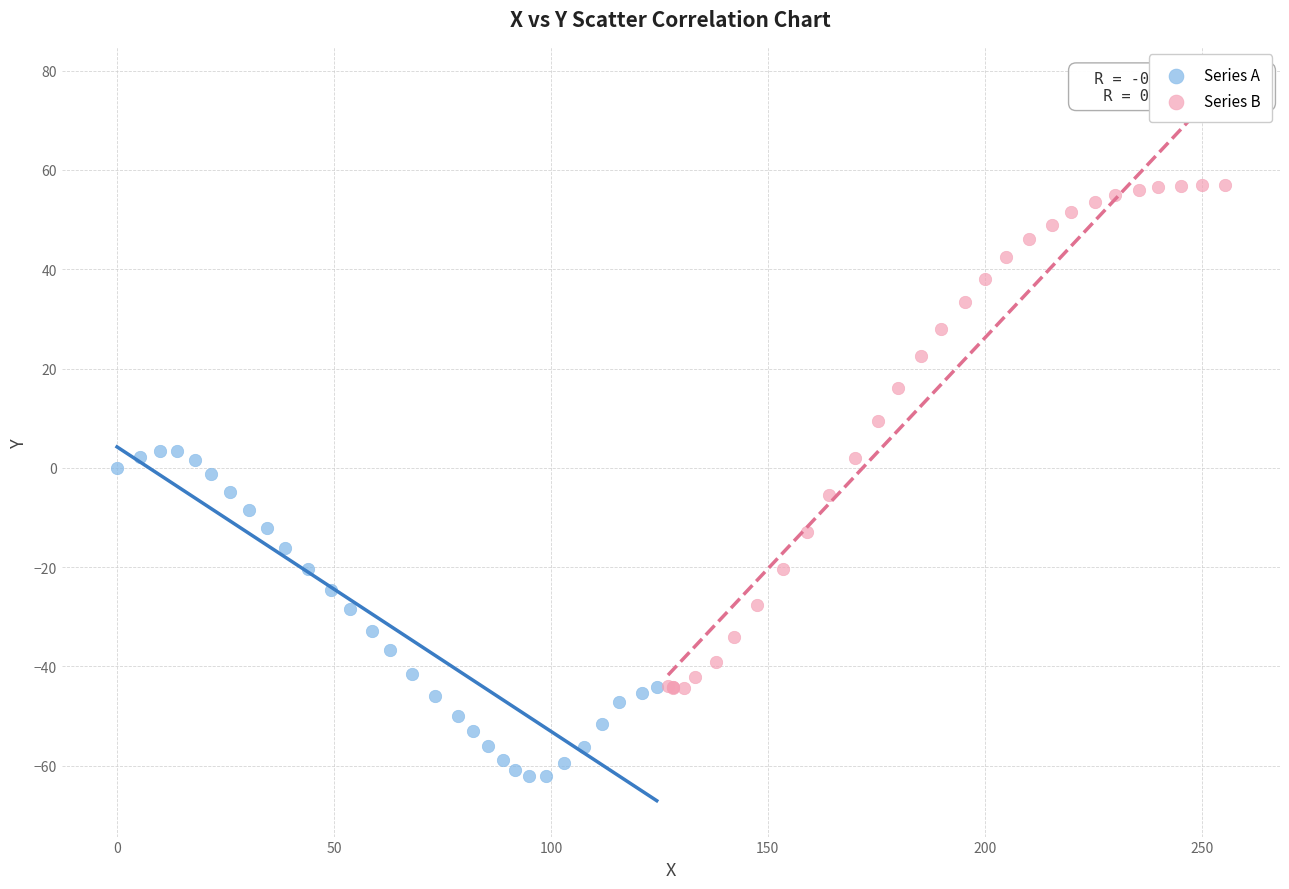

What are all the series names shown in the legend?

Series A, Series B